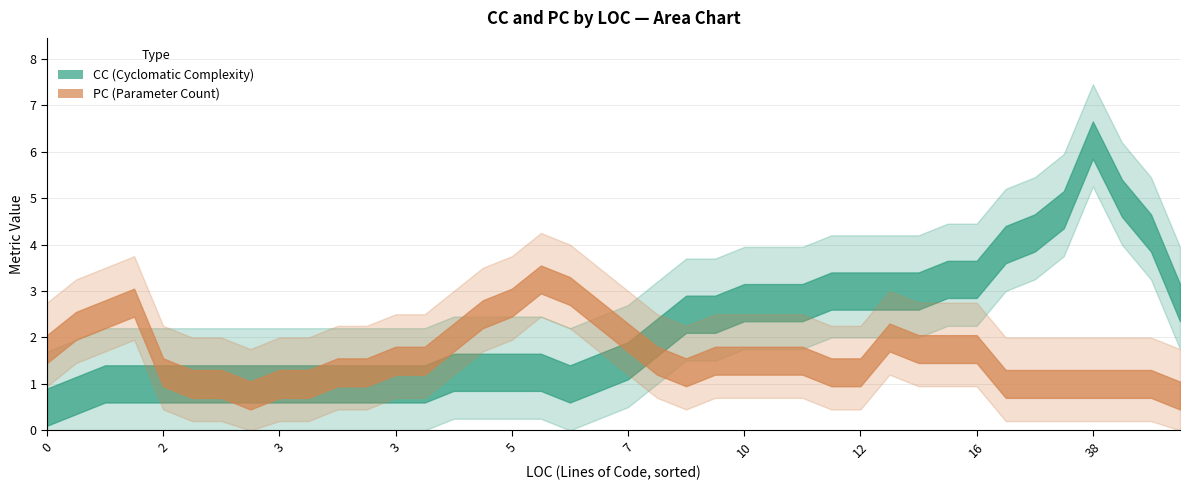

What is the difference between the highest and lowest values at 3?

1